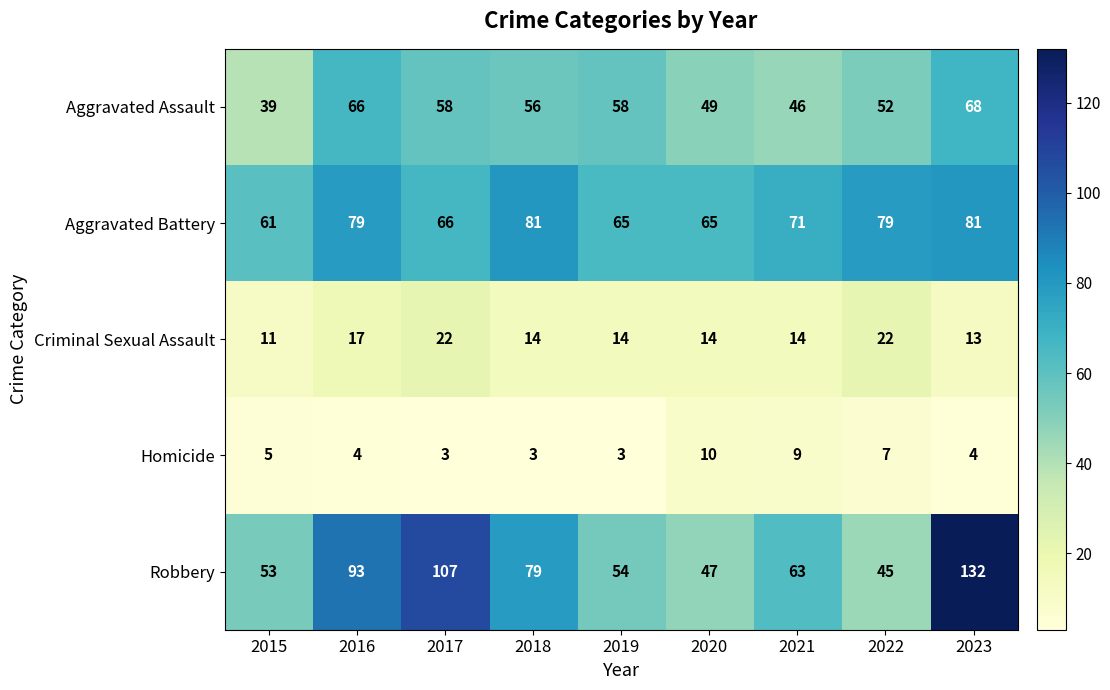

Which series has the largest range (max minus min)?

Robbery